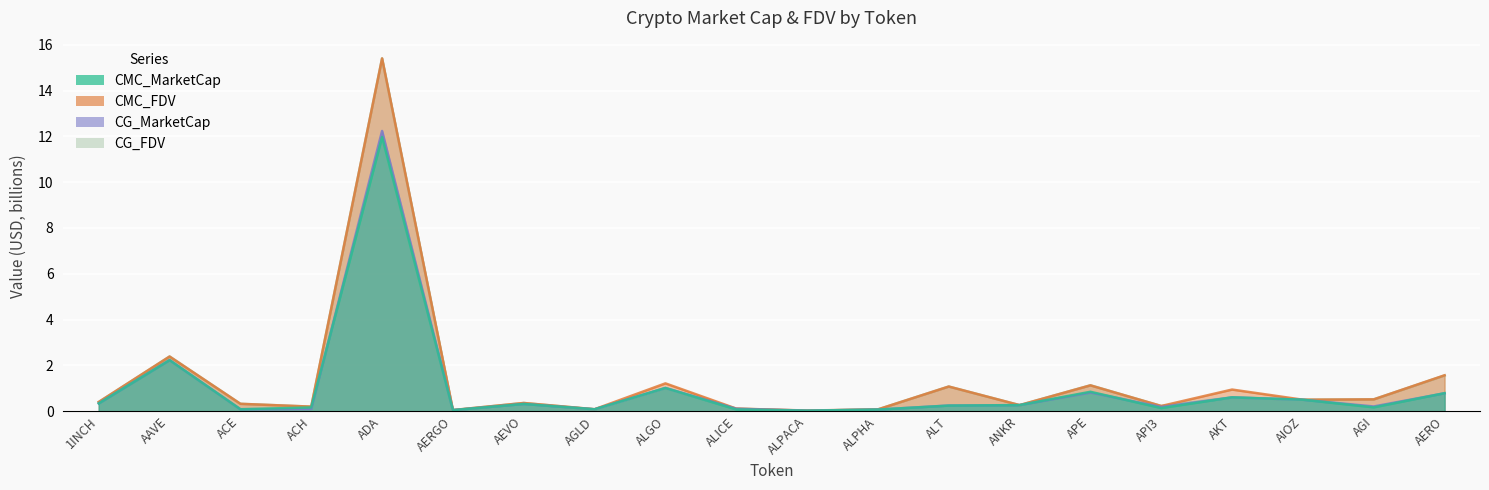

How many times do CMC_FDV and CG_FDV cross each other?

9